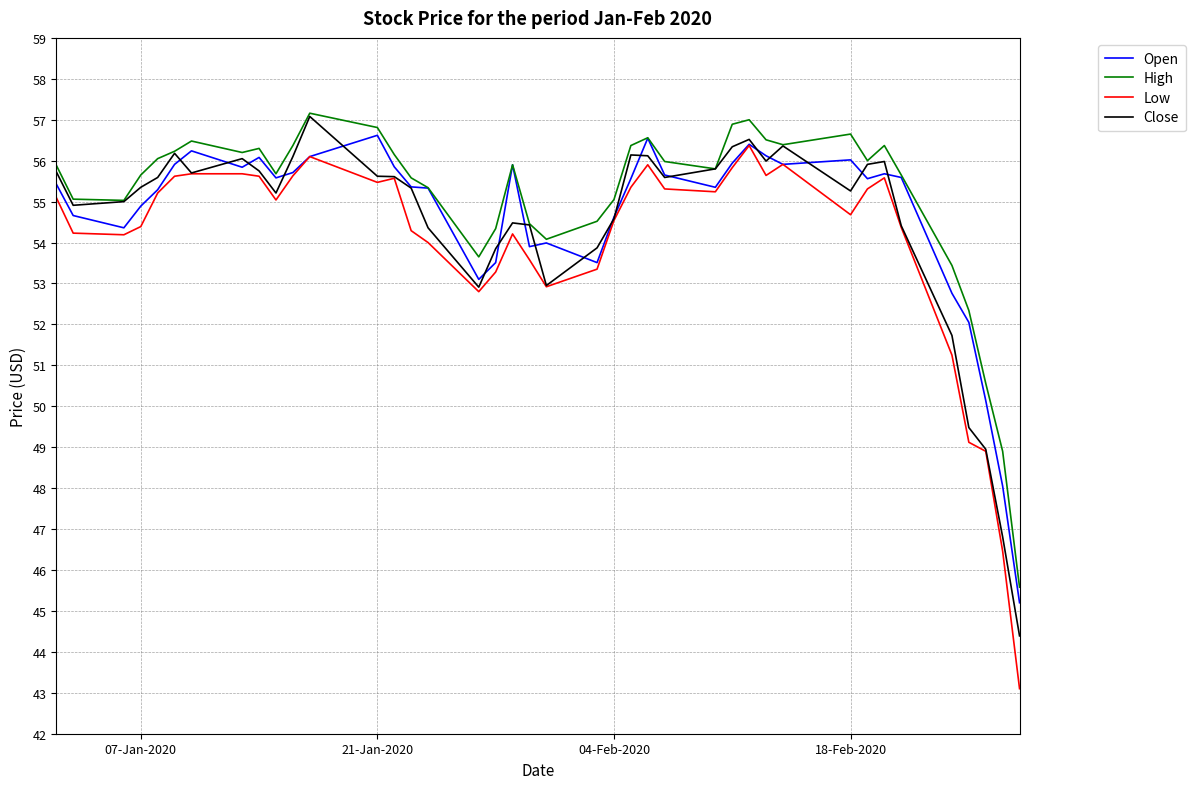

Which series has the widest spread of values?

Low